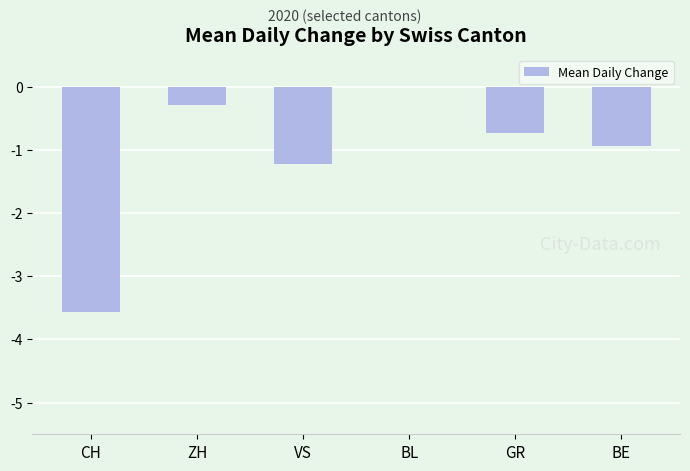

What is the sum of the values at BL and GR?

-0.7